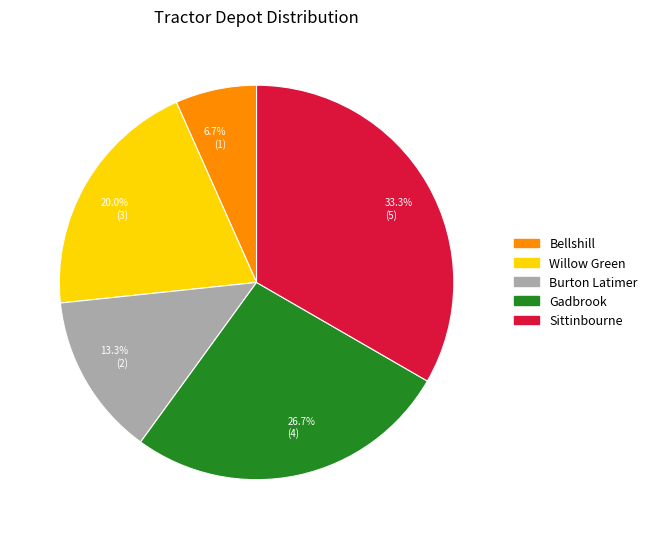

Which has a higher value, Sittinbourne or Bellshill?

Sittinbourne